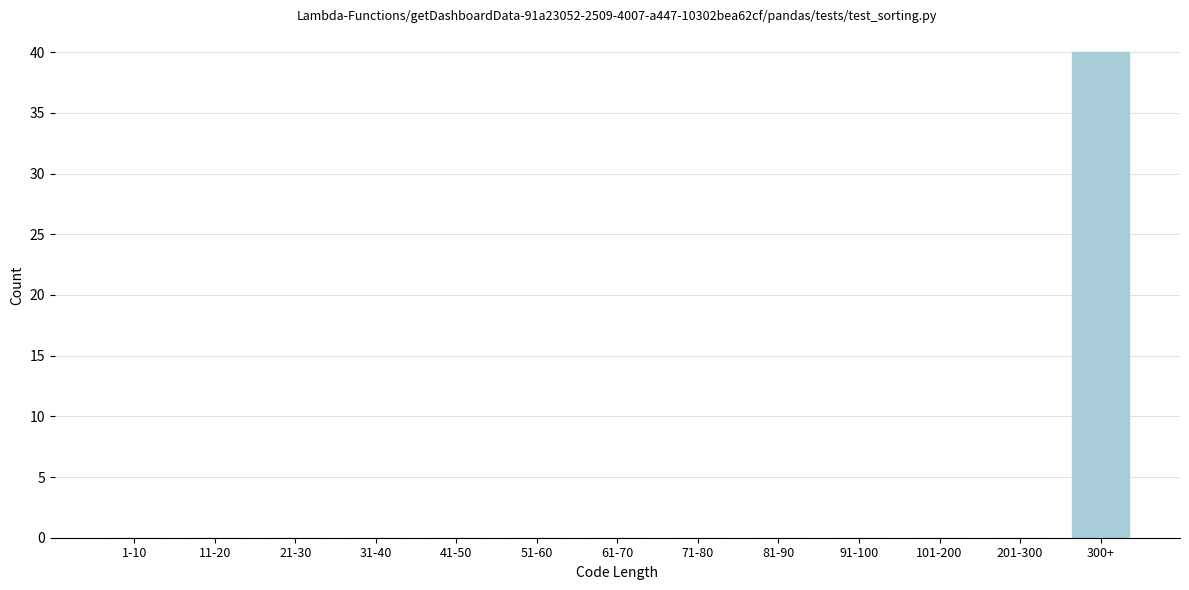

Reading left to right, list all the values displayed in this chart.

1-10=0	11-20=0	21-30=0	31-40=0	41-50=0	51-60=0	61-70=0	71-80=0	81-90=0	91-100=0	101-200=0	201-300=0	300+=40